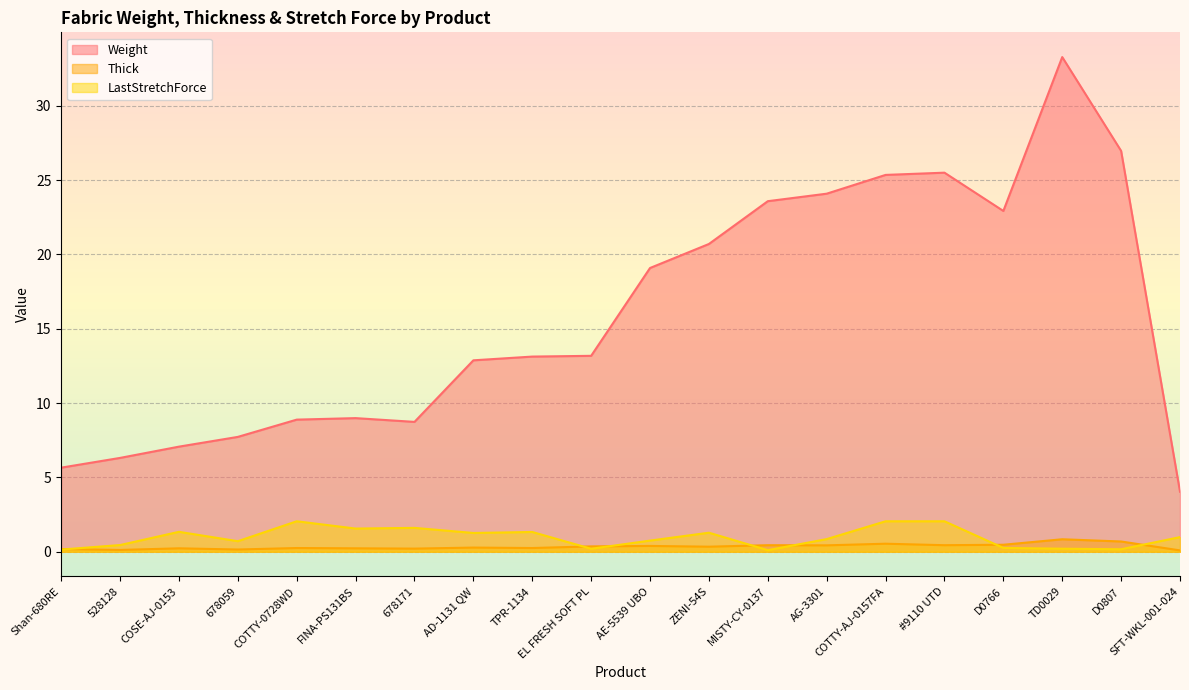

List the series in order of their peak value, highest first.

Weight, LastStretchForce, Thick